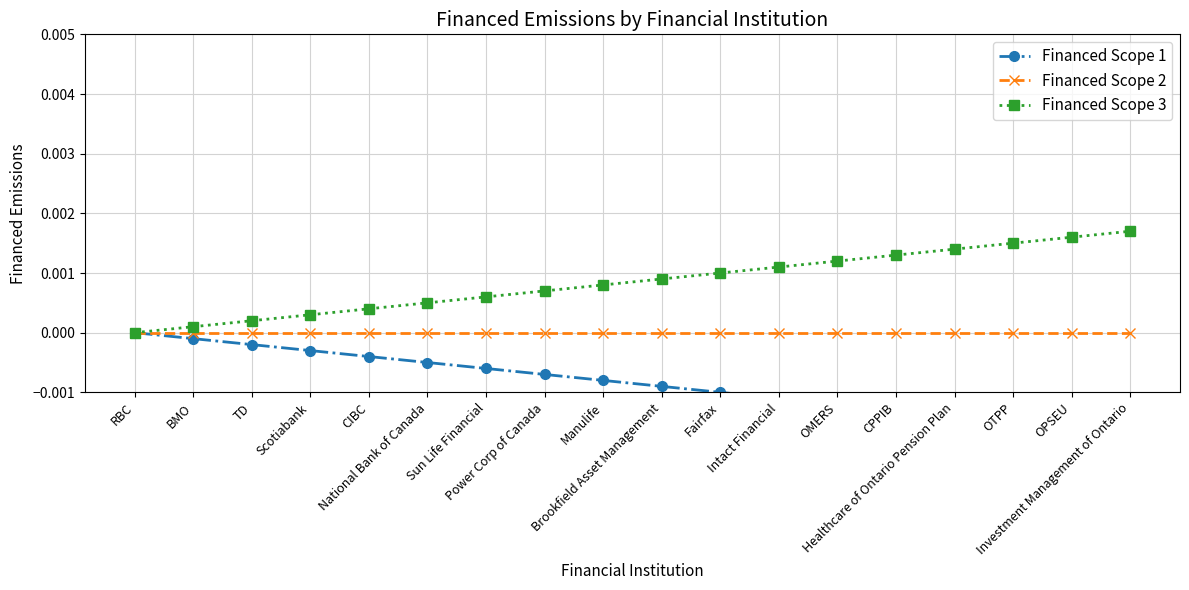

Is it true that Financed Scope 2 equals 0.0 at OTPP?

True